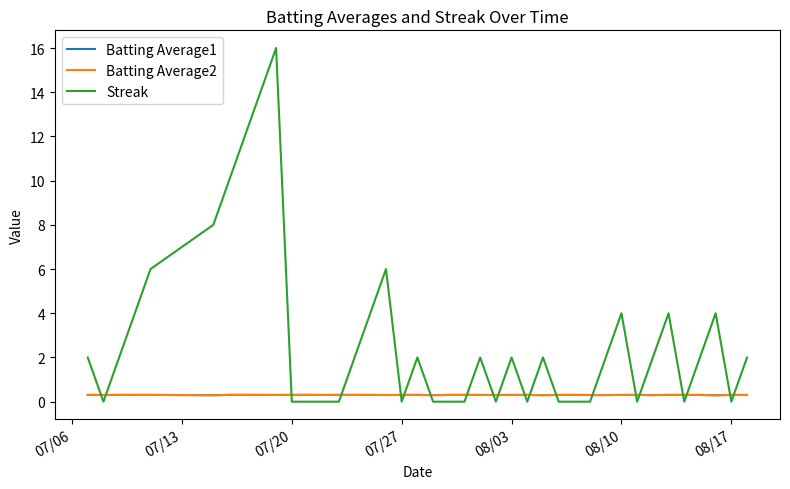

How many Batting Average1 values are between 0 and 1?

40